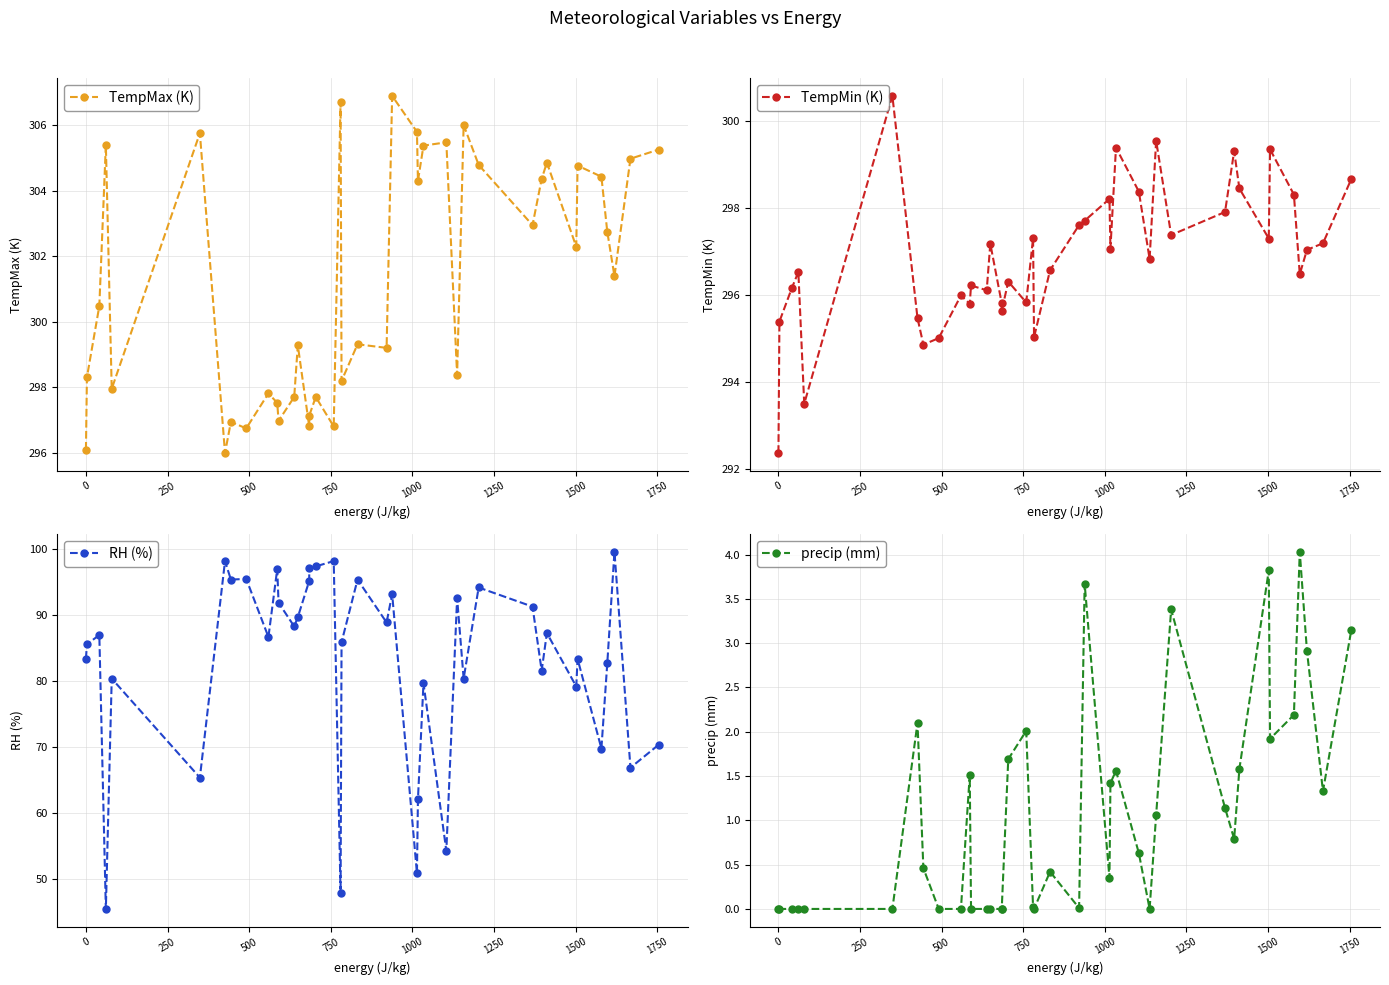

At how many categories does at least one series exceed 124?

40